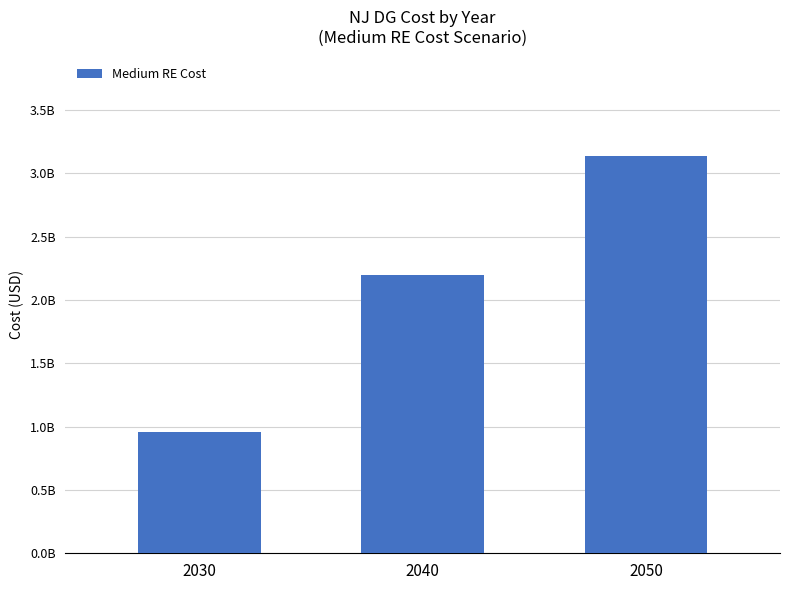

At which label is the value closest to 2048799302?

2040